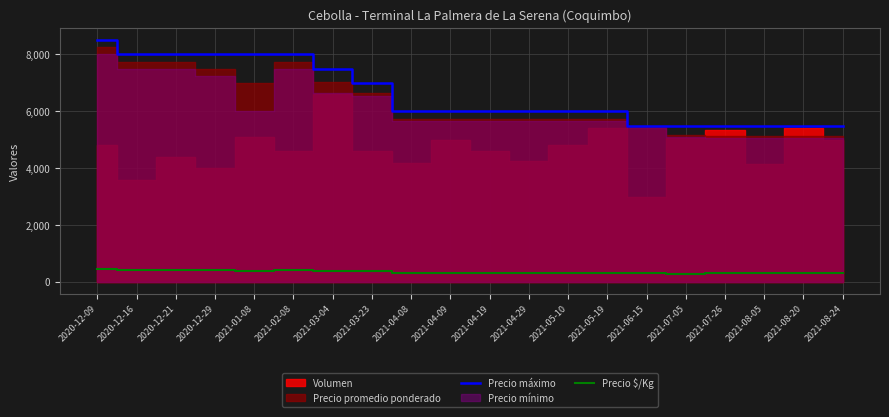

What is the value of the Precio máximo point at the 20th from the left?

5500